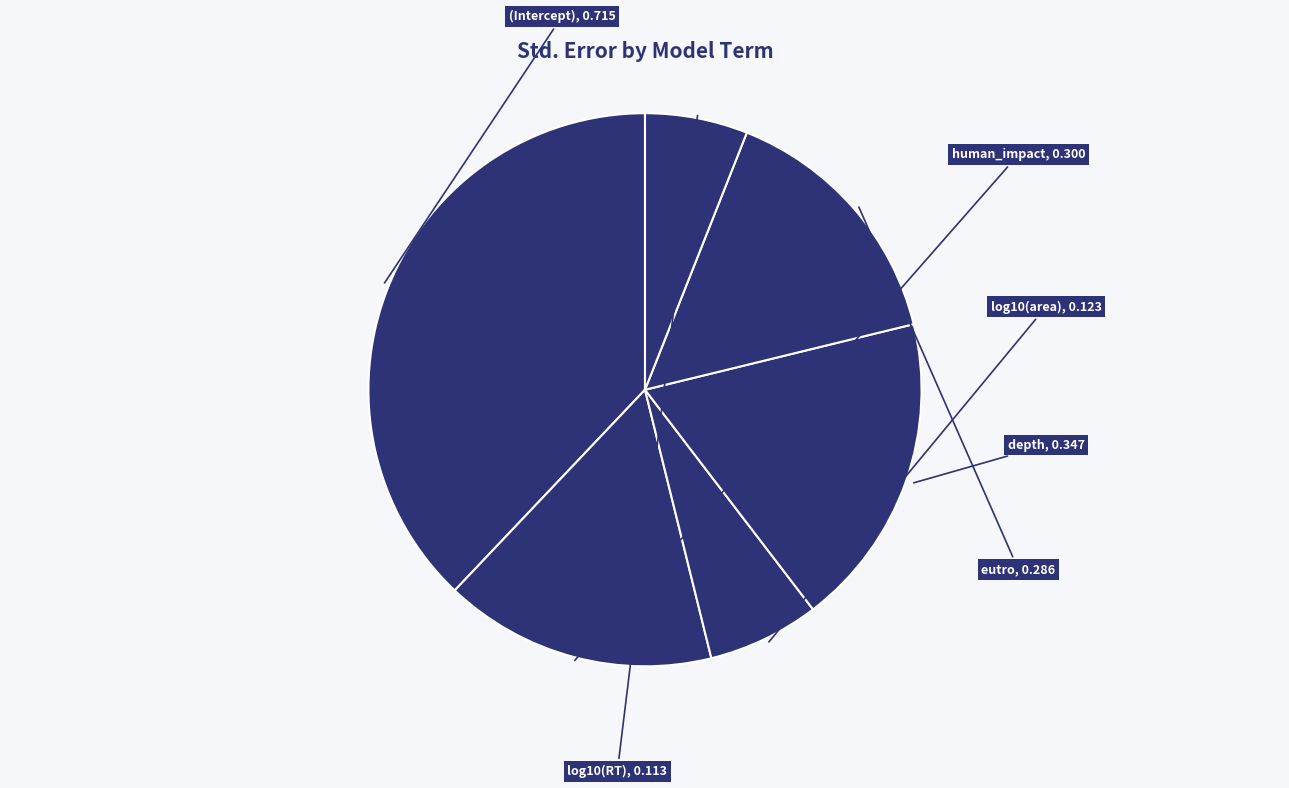

Which slice is the smallest?

log10(RT)